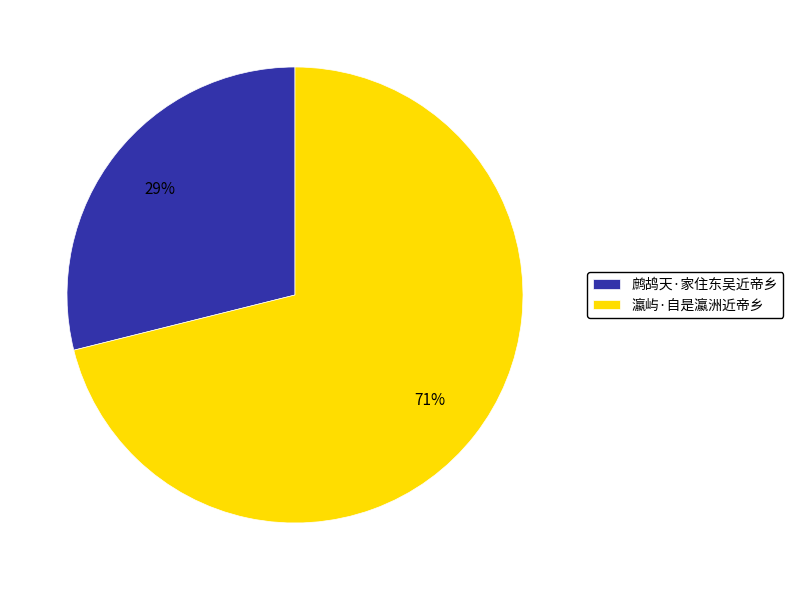

What is the smallest slice in the pie chart?

鹧鸪天·家住东吴近帝乡